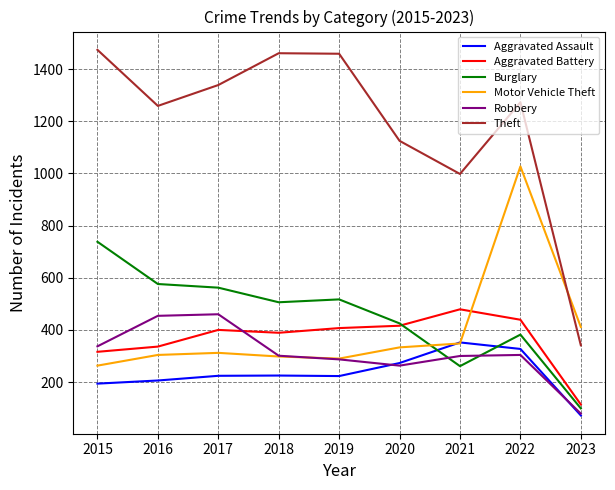

At which label does Theft reach its minimum?

2023